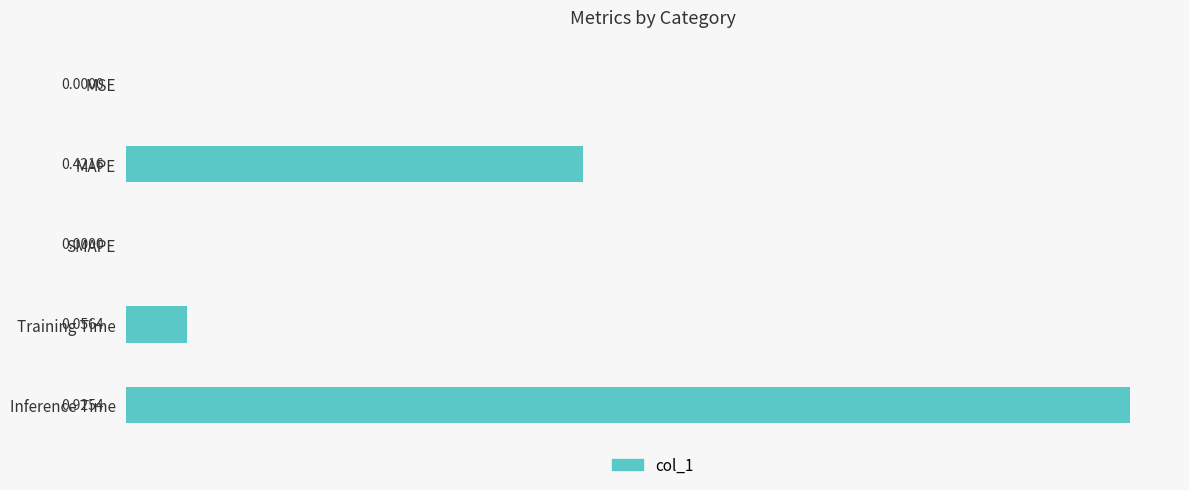

What is the change in value from MSE to Inference Time?

+0.9